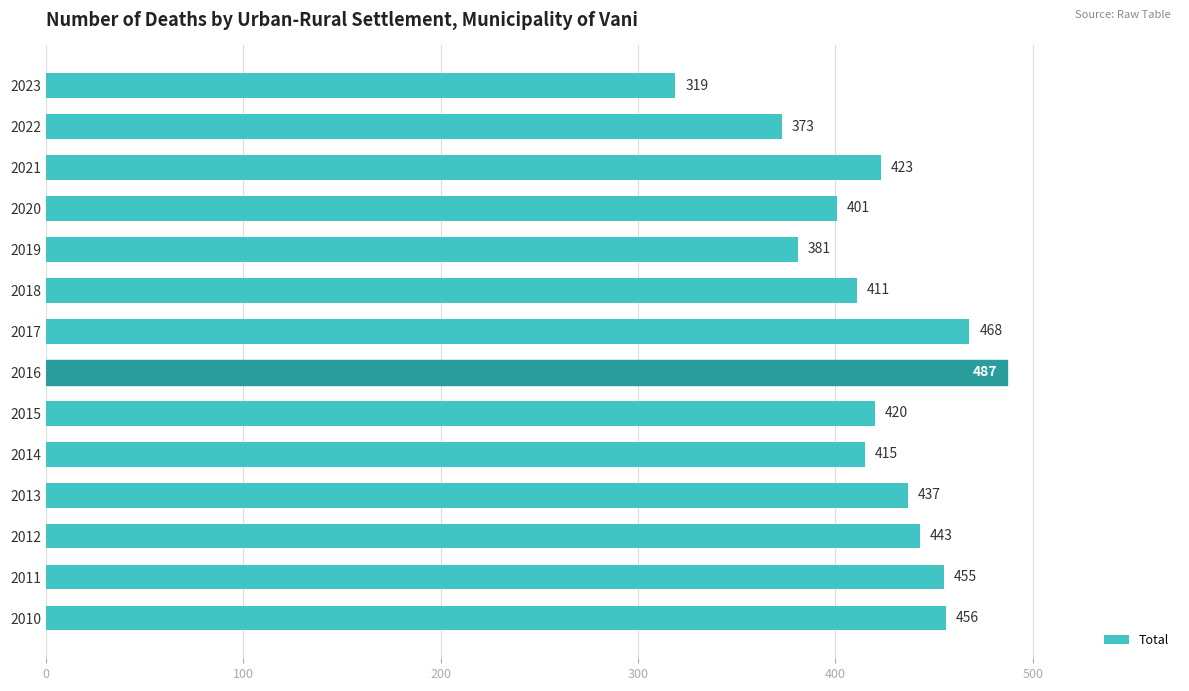

What is the difference between the maximum and minimum values?

168